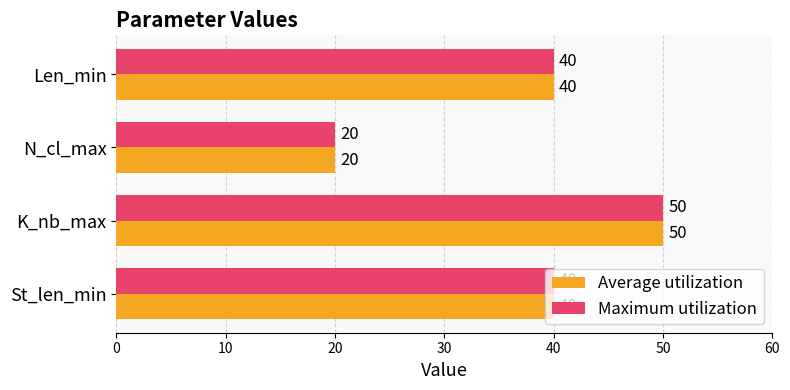

What is the lowest value of the Maximum utilization series?

20